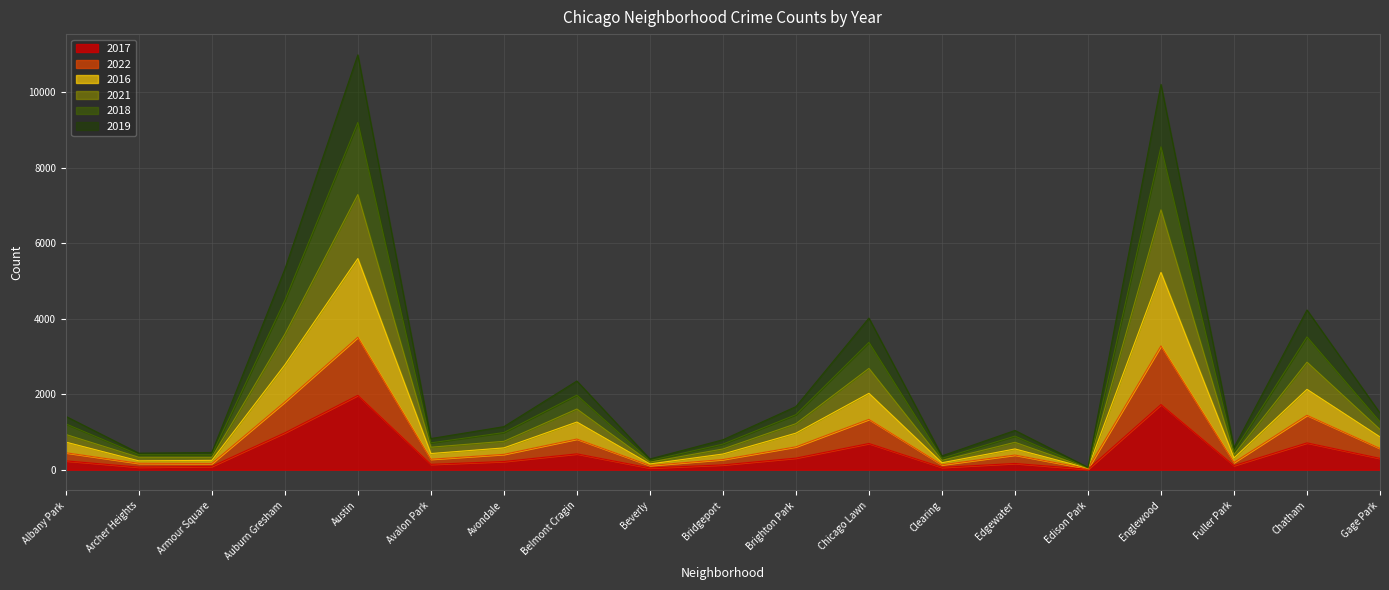

True or false: 2019 and 2016 intersect in this chart.

False